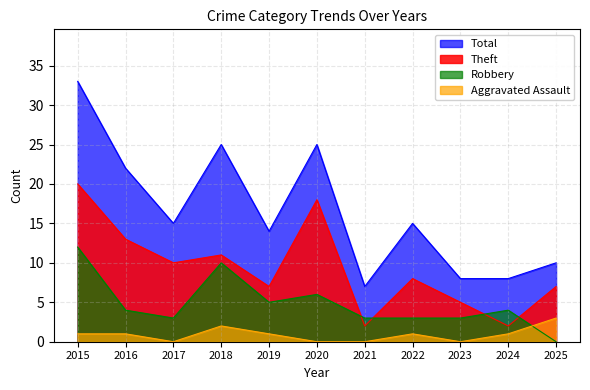

At how many categories does at least one series exceed 1?

11